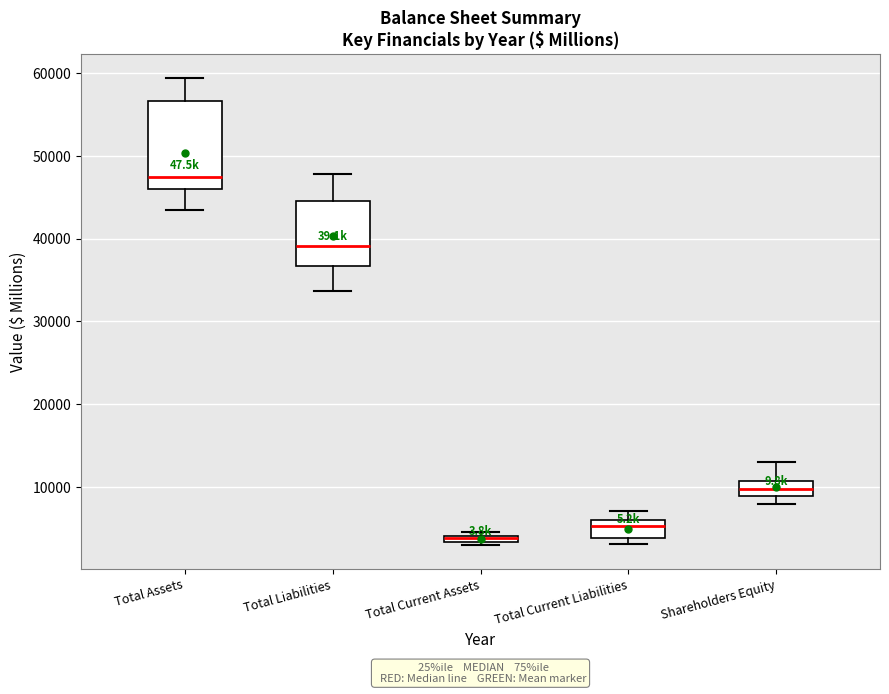

Comparing the boxes themselves (not the whiskers), which one is the tallest?

Total Assets